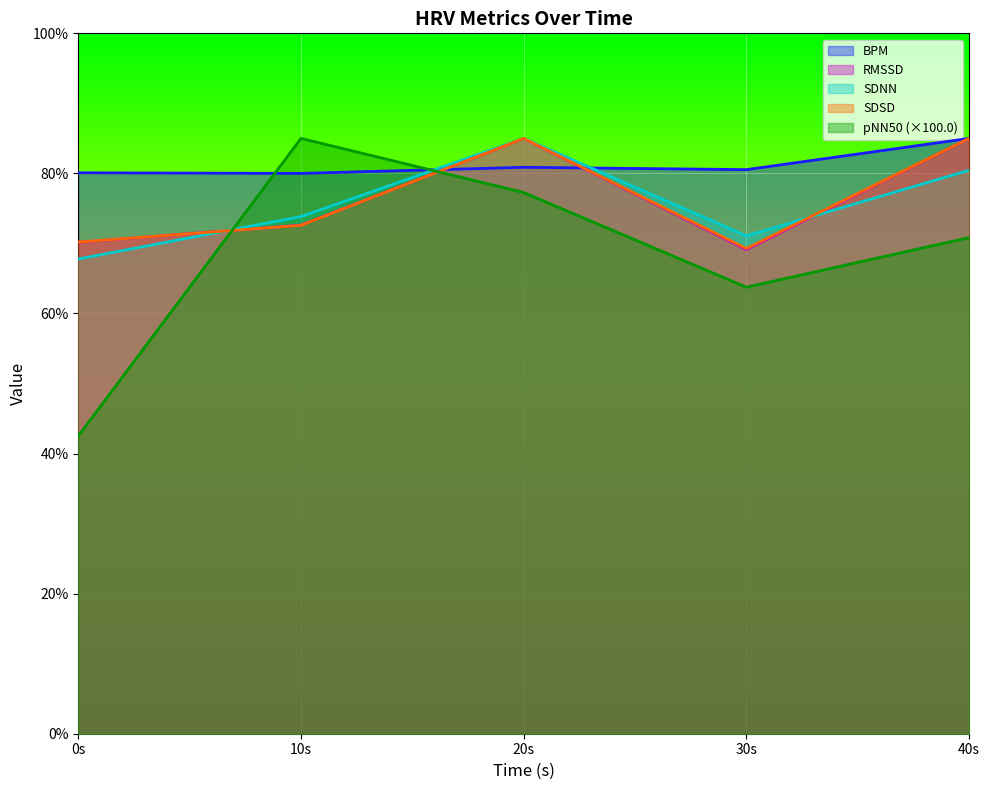

What is the average value of the RMSSD series?

76.4